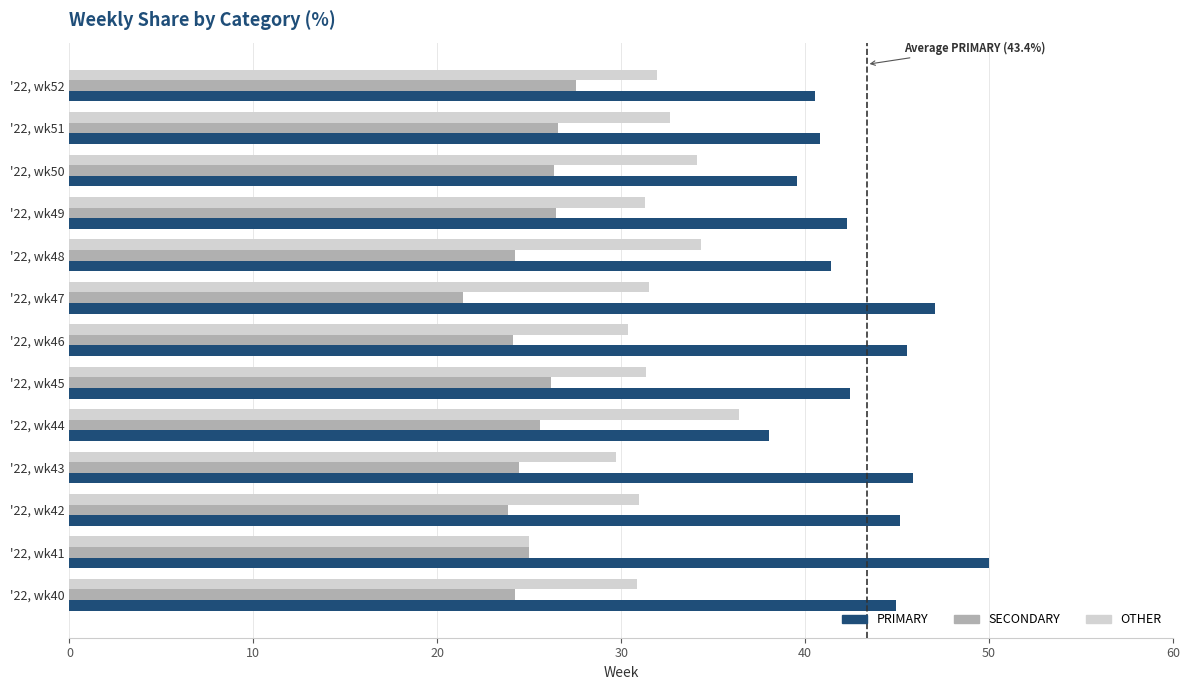

What is the difference between the highest and lowest values at '22, wk44?

12.5